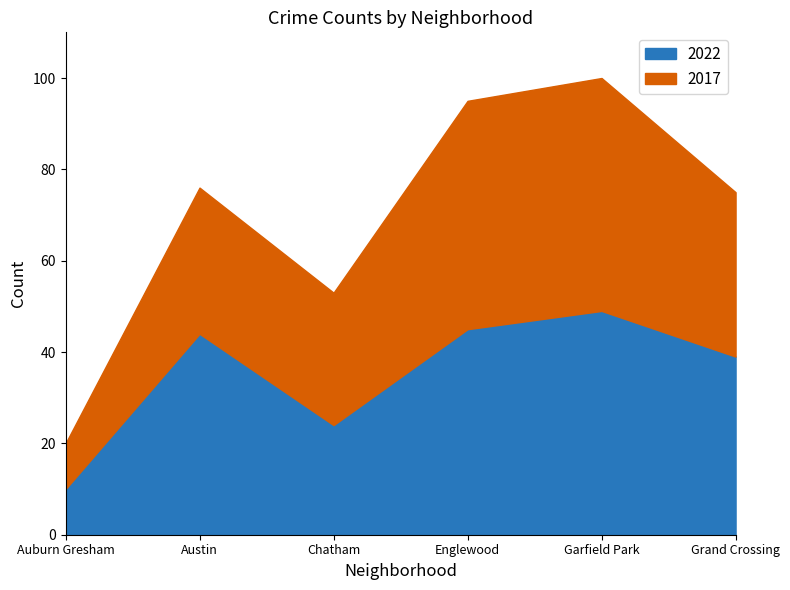

What is the difference between the highest and lowest values at Grand Crossing?

3